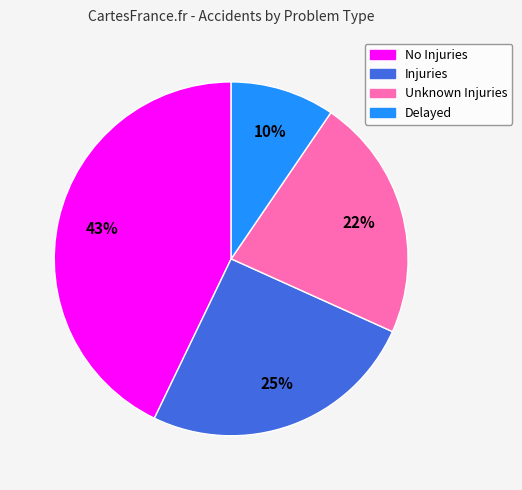

Is the sum of Unknown Injuries and Delayed greater than half?

No